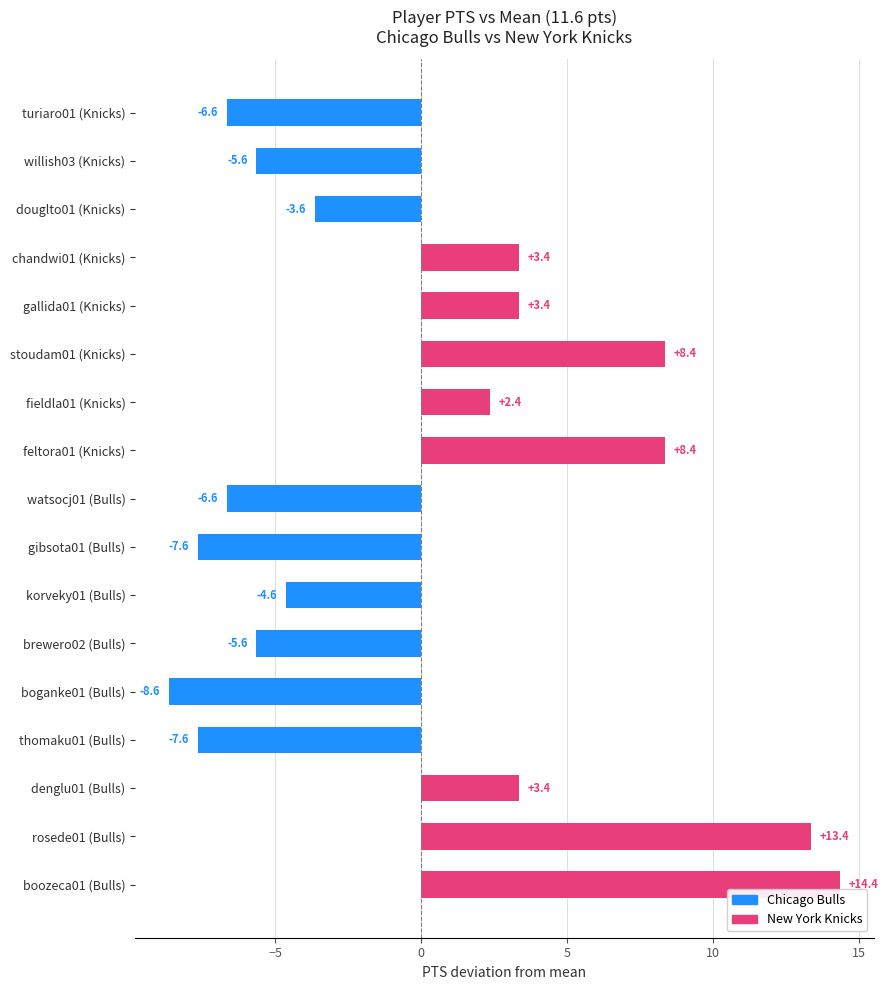

What is the difference between the values at brewero02 (Bulls) and feltora01 (Knicks)?

14.0